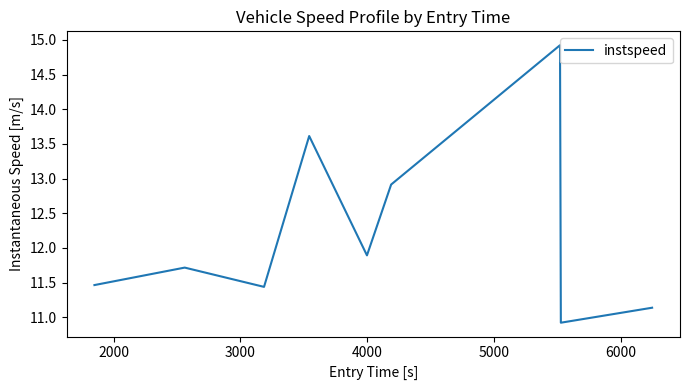

What is the difference between the maximum and minimum values?

4.0